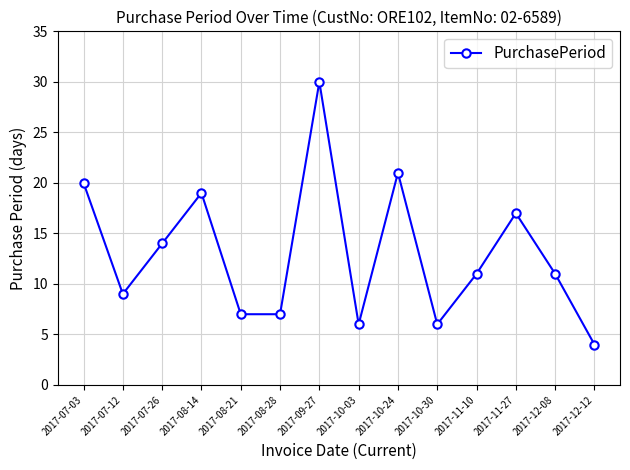

How many interior local peaks (higher than both neighbors) does the data have?

4